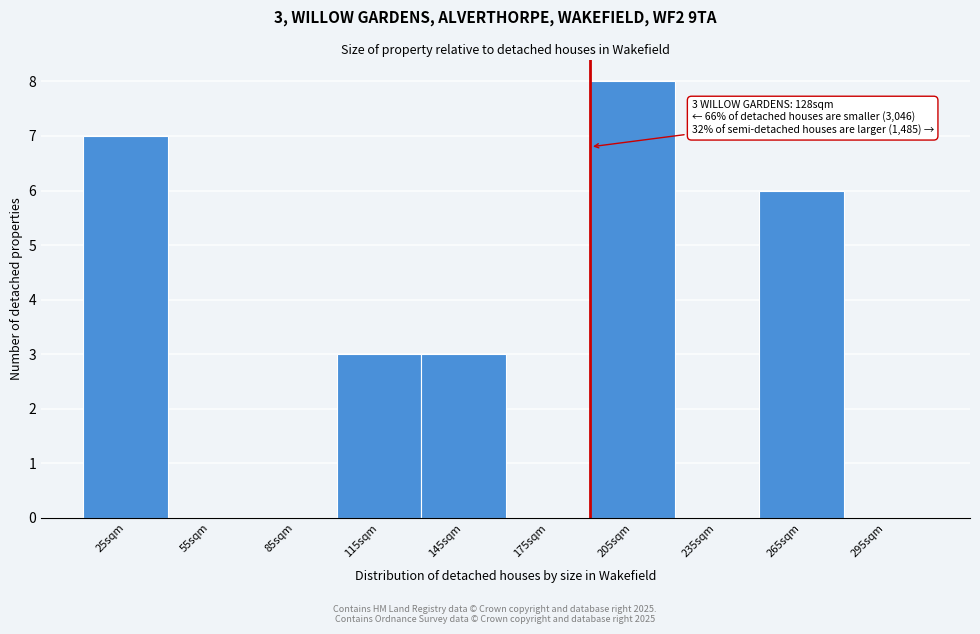

Reading left to right, list all the values displayed in this chart.

25sqm=7	55sqm=0	85sqm=0	115sqm=3	145sqm=3	175sqm=0	205sqm=8	235sqm=0	265sqm=6	295sqm=0